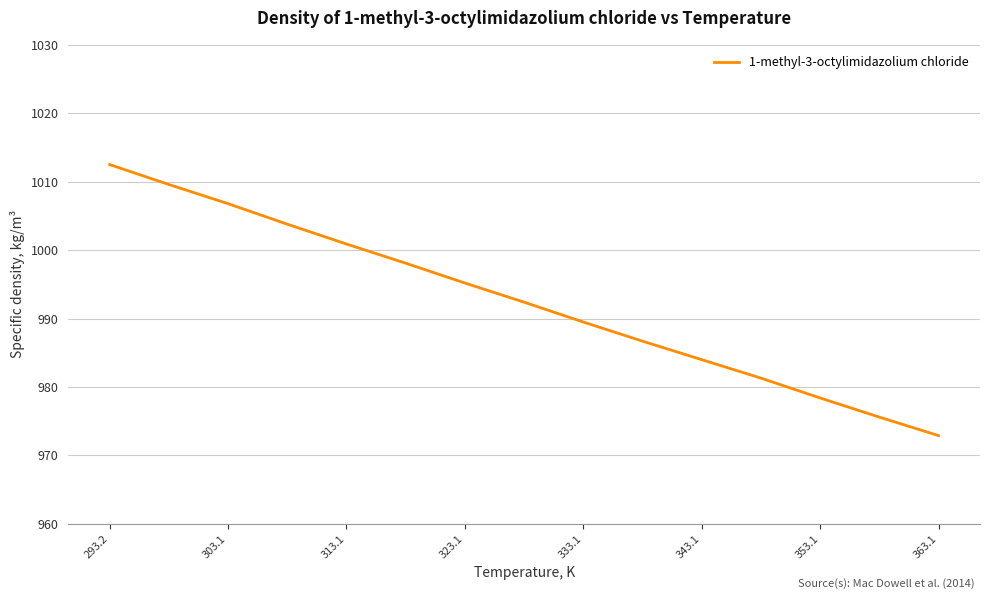

What is the maximum value shown in the chart?

1012.5